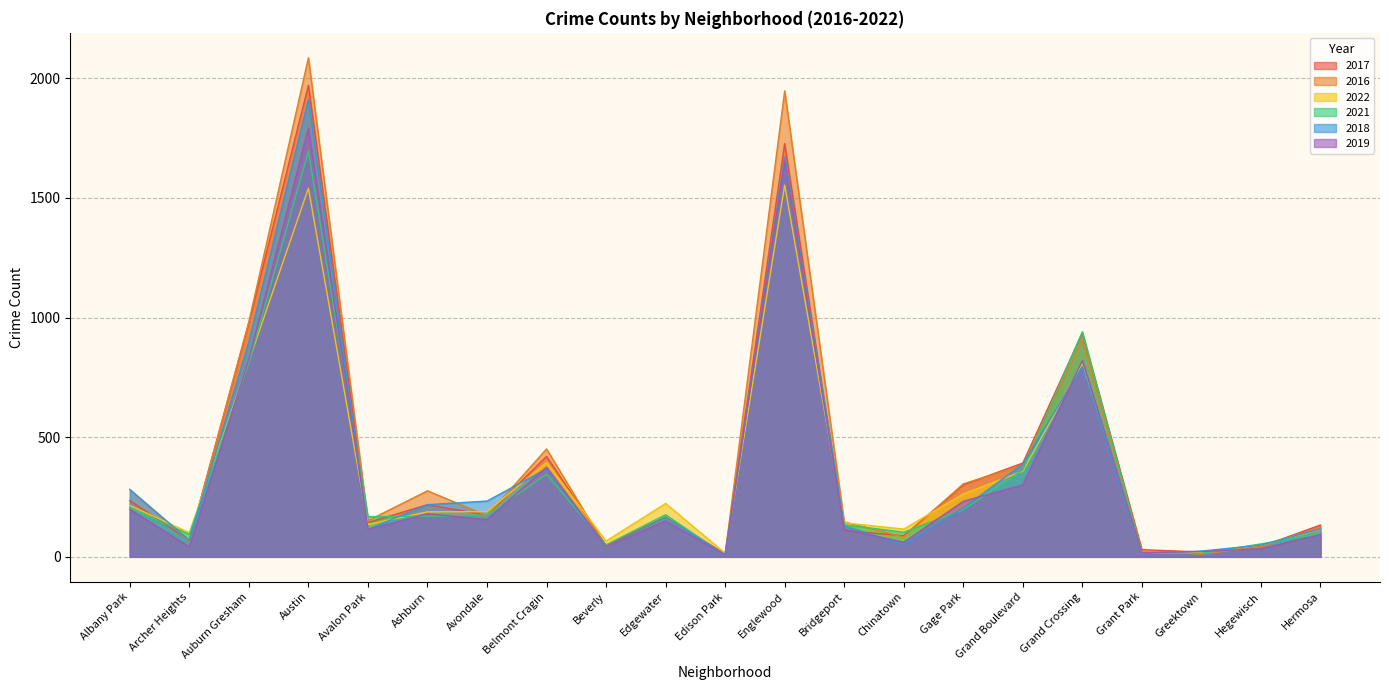

What is the spread (max minus min) of values at Hermosa?

40